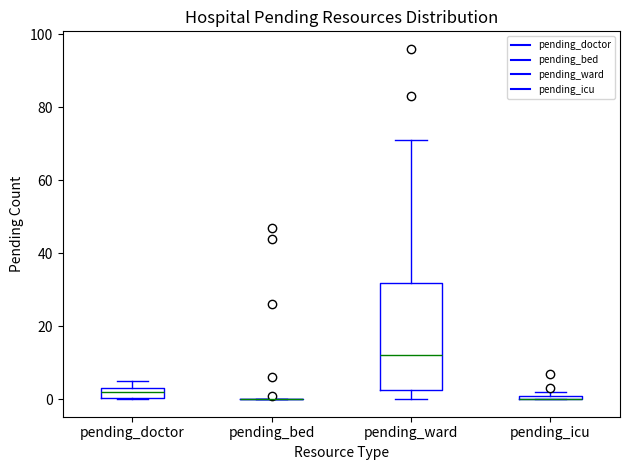

Comparing the boxes themselves (not the whiskers), which one is the tallest?

pending_ward